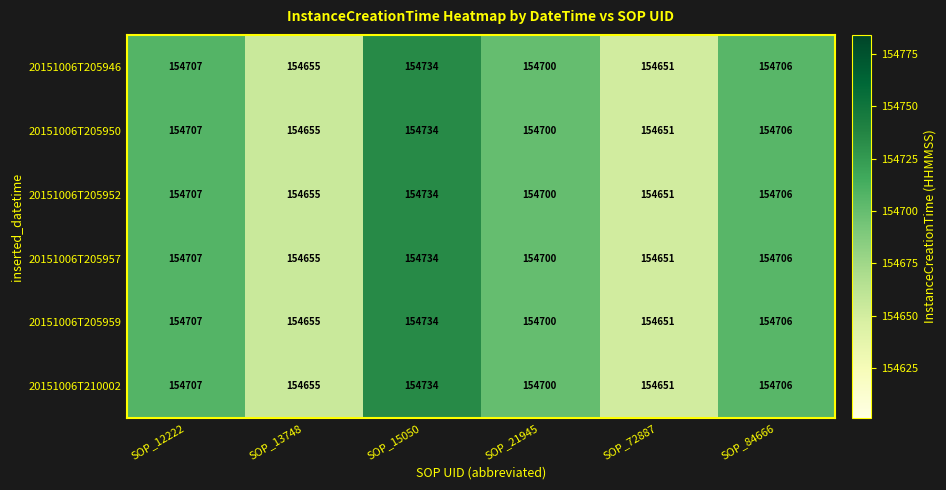

True or false: 20151006T210002 has a value of 154655 at SOP_13748.

True